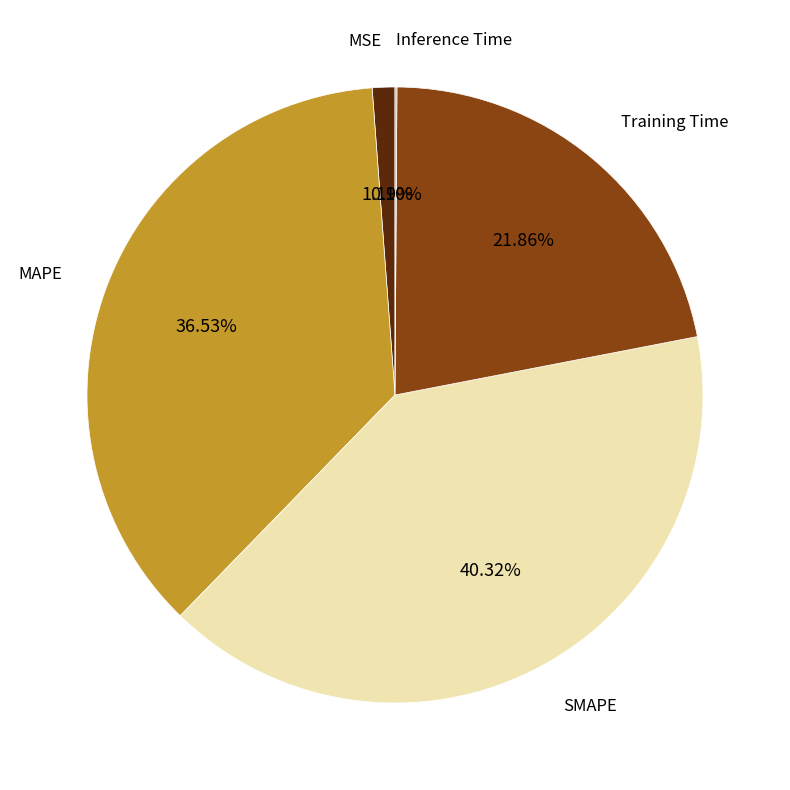

Which has a higher value, SMAPE or MAPE?

SMAPE